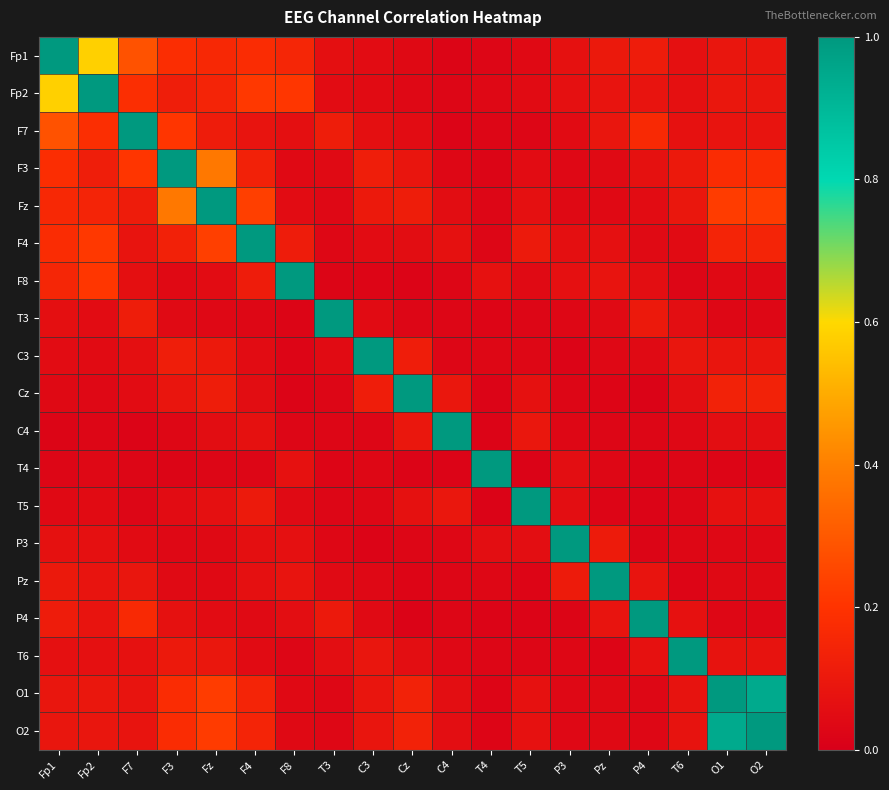

At T3, list the series in order from smallest to largest.

F8, T4, Cz, T5, C4, F4, P3, O1, O2, Fz, F3, Pz, C3, Fp2, T6, Fp1, P4, F7, T3